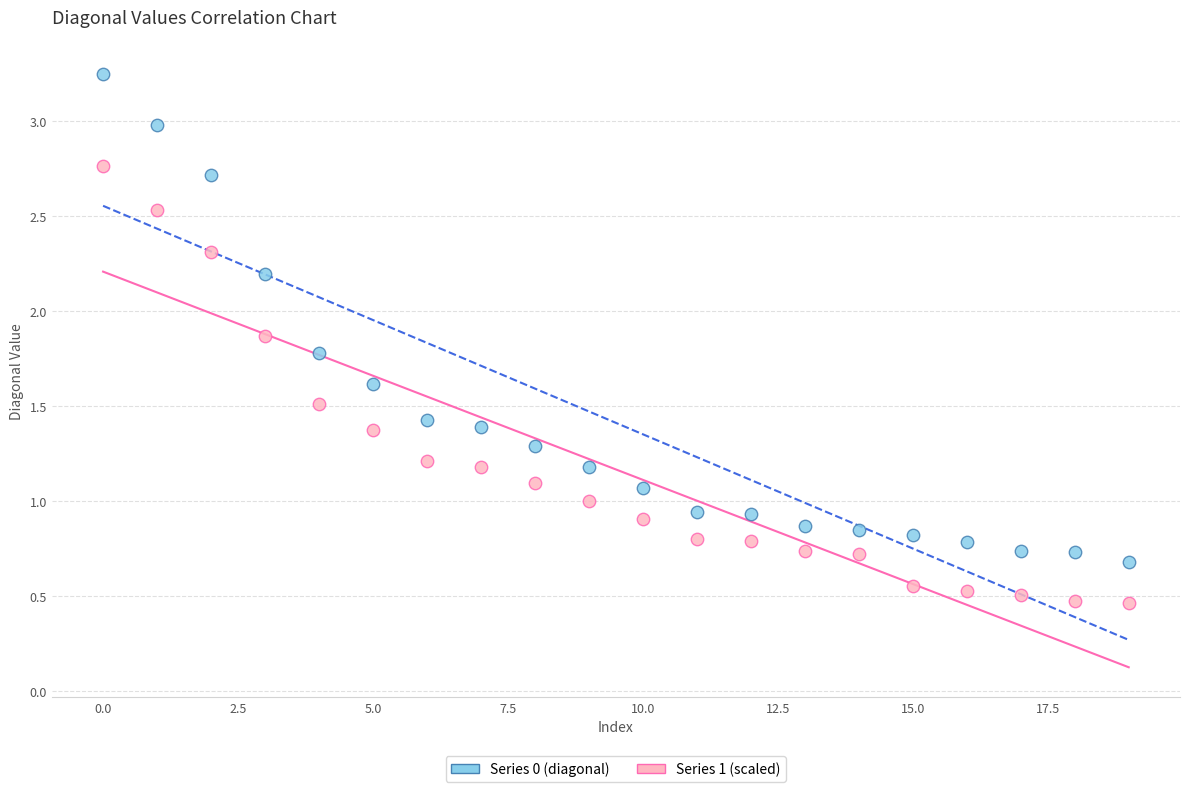

Which series has the widest spread of Y values?

Series 0 (diagonal)